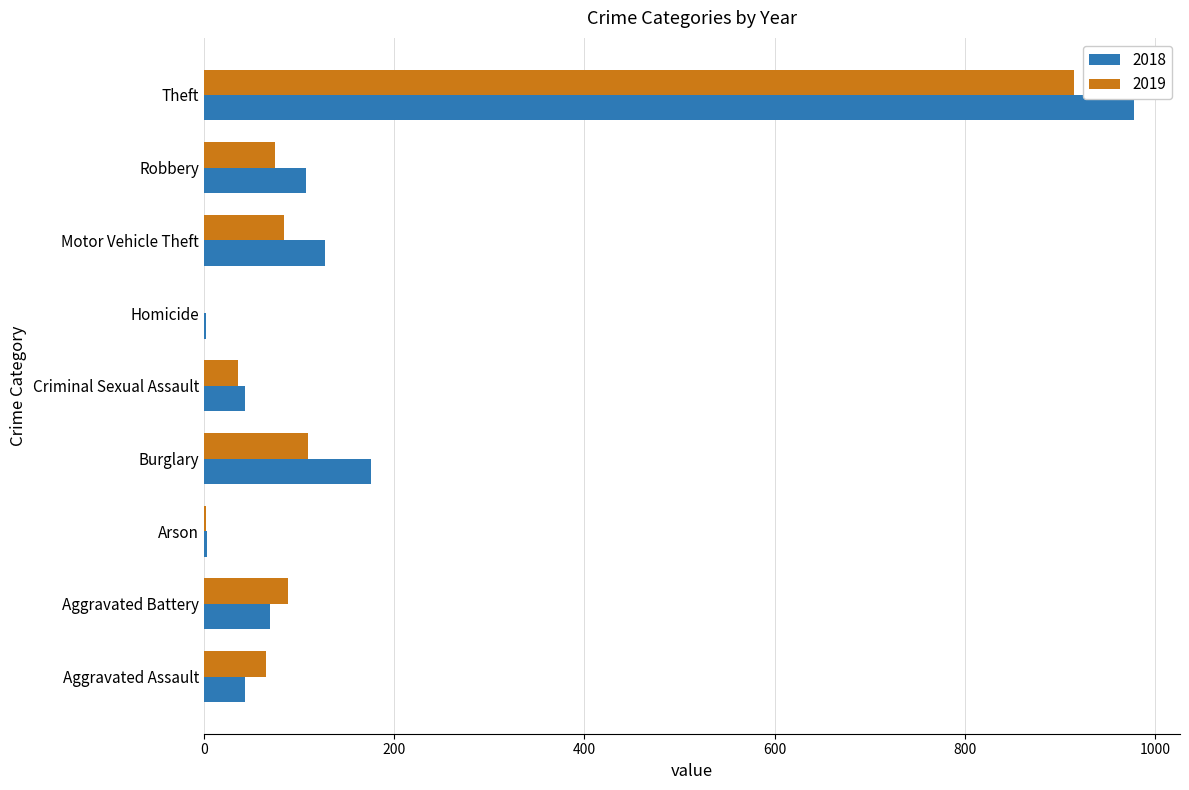

What is the total value across all series at Theft?

1891